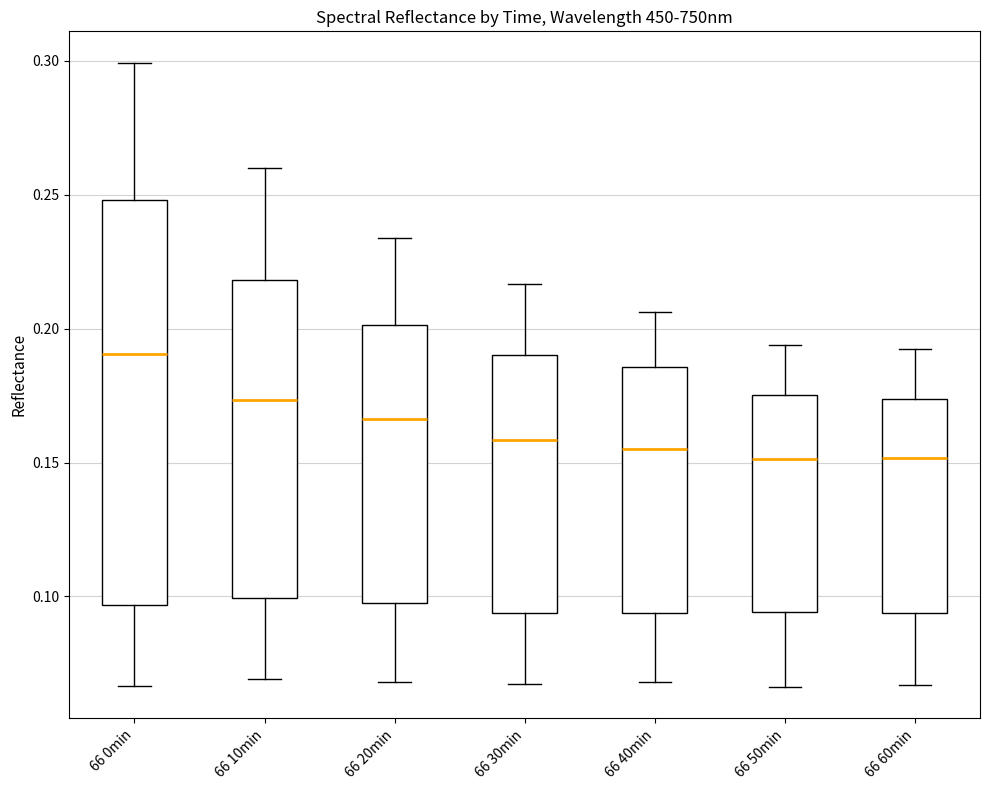

Comparing the boxes themselves (not the whiskers), which one is the tallest?

66 0min